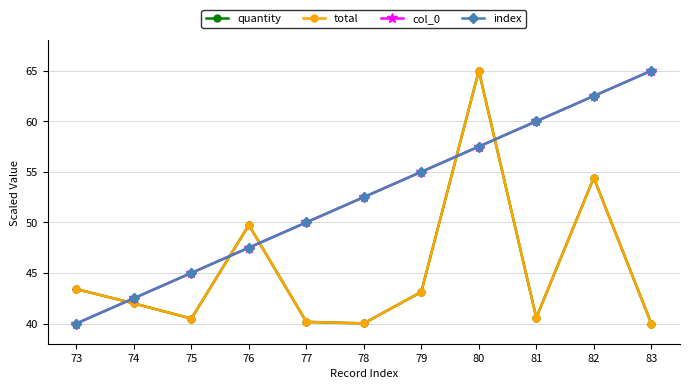

True or false: total and col_0 cross at least once.

True